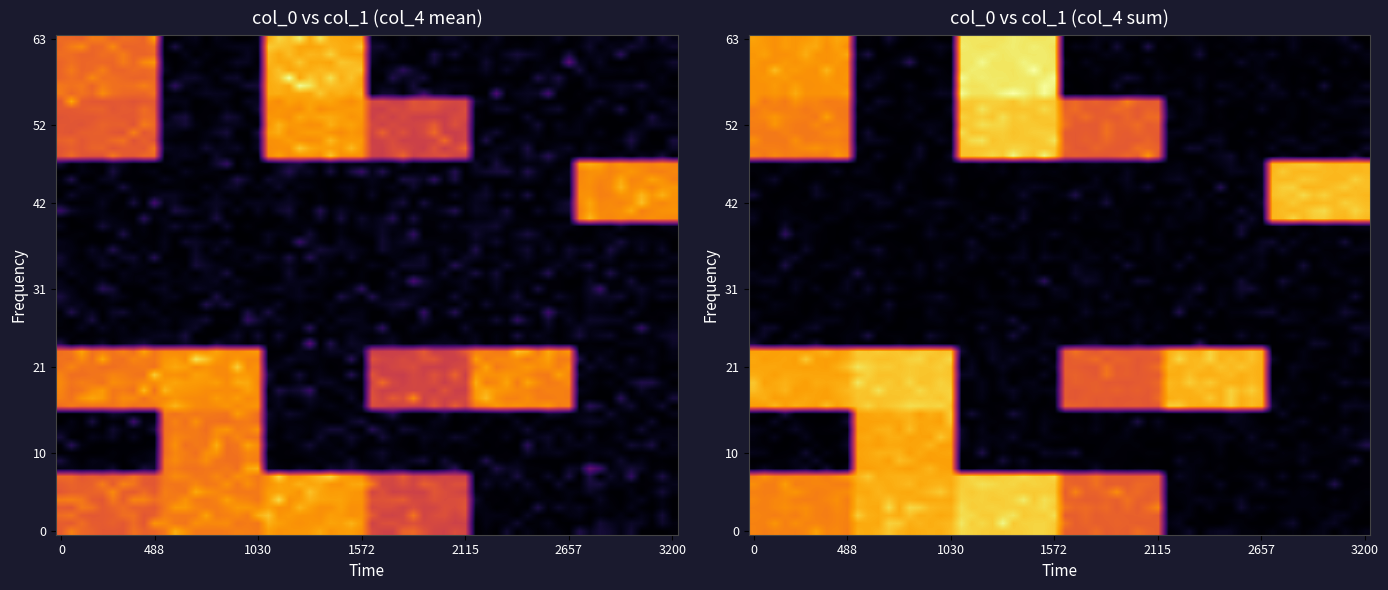

What is the total value across all series at (5.52, 6.66)?

12362